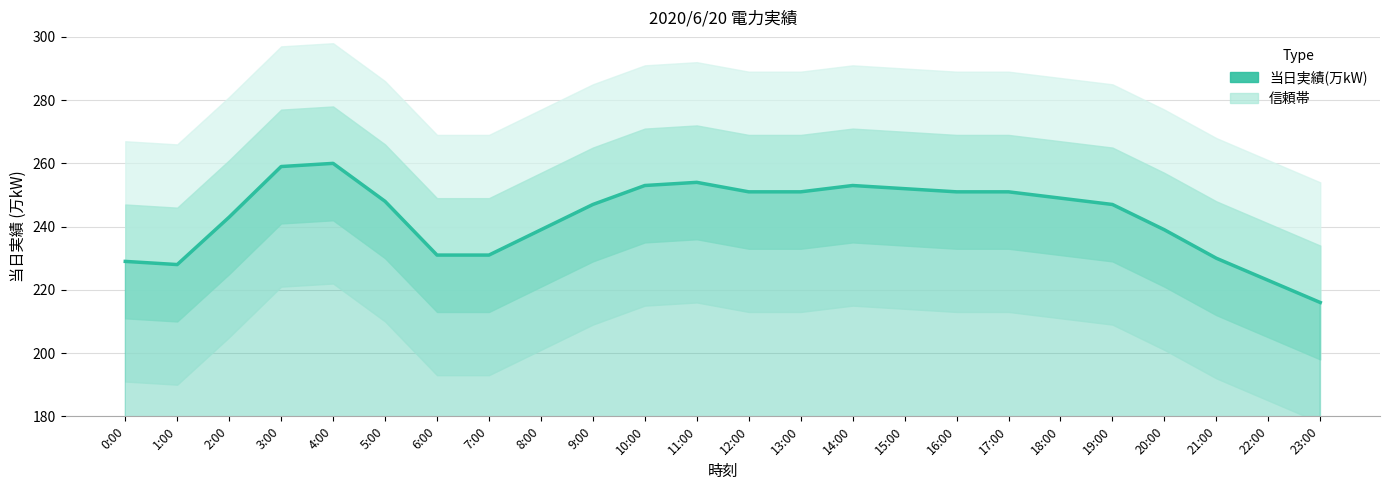

Reading left to right, transcribe all the data shown in this chart.

0:00=229	1:00=228	2:00=243	3:00=259	4:00=260	5:00=248	6:00=231	7:00=231	8:00=239	9:00=247	10:00=253	11:00=254	12:00=251	13:00=251	14:00=253	15:00=252	16:00=251	17:00=251	18:00=249	19:00=247	20:00=239	21:00=230	22:00=223	23:00=216